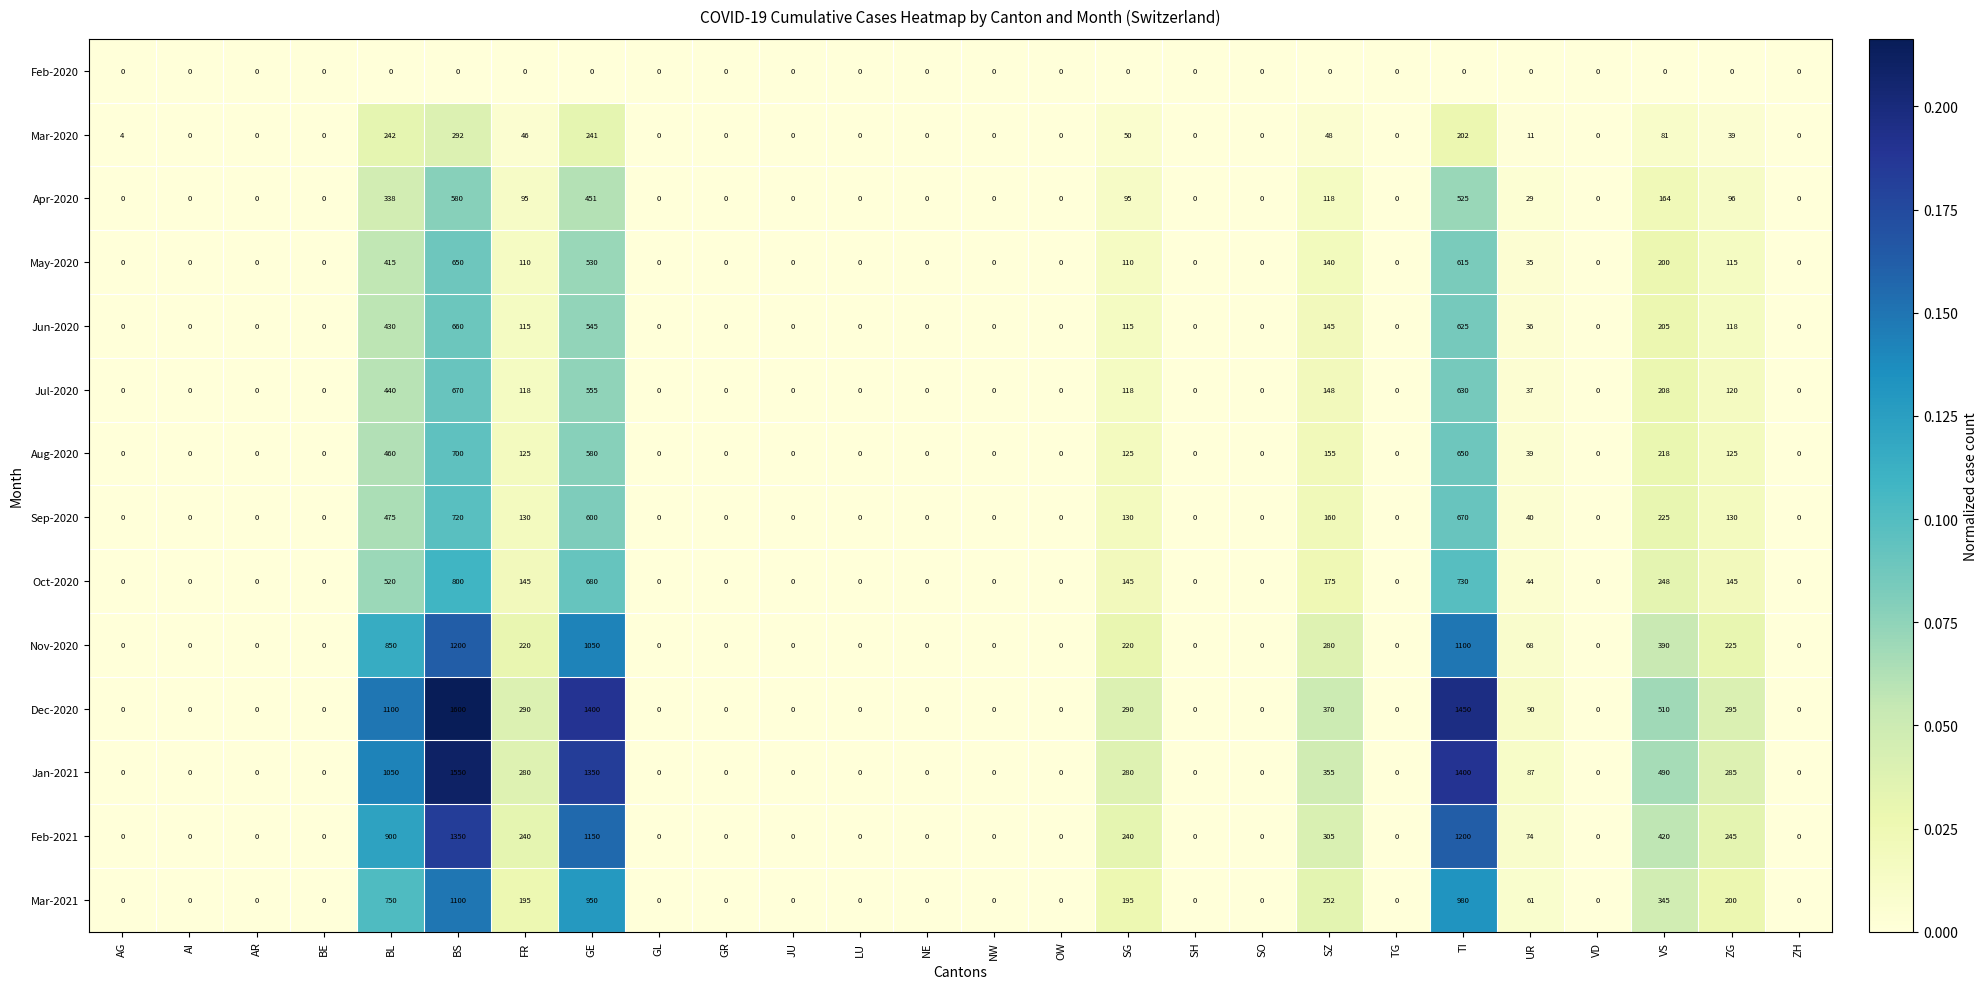

Where is Mar-2021 nearest to the value 550?

BL